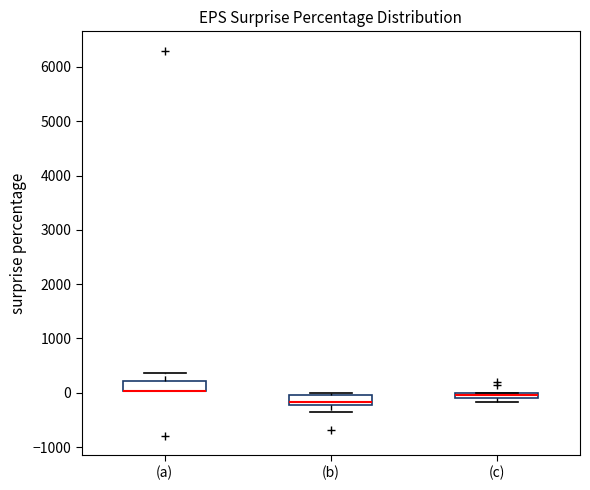

Where does the upper whisker of the box for (a) end on the y-axis? The values are not printed on the chart, so give them approximately, as read against the axis.

400